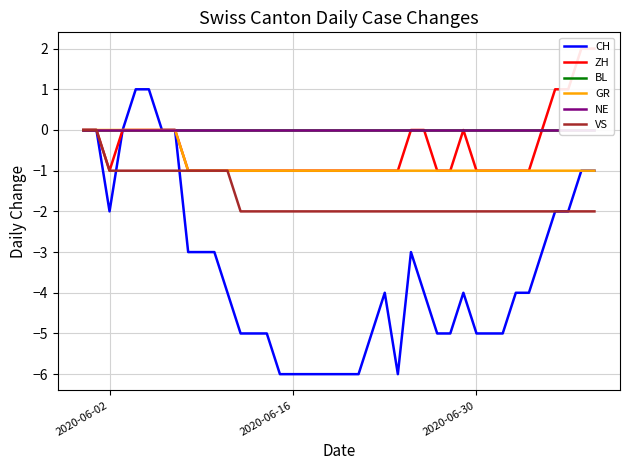

True or false: ZH and CH intersect in this chart.

False